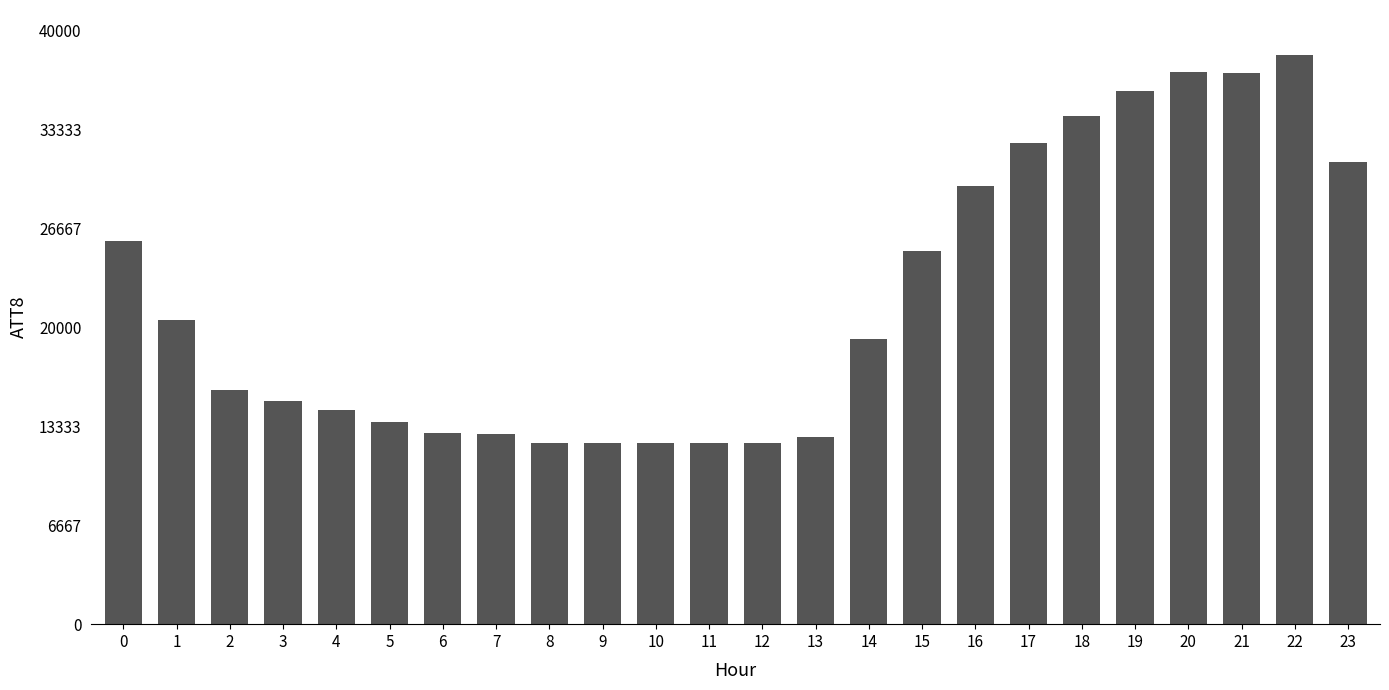

What is the difference between the values at 18 and 7?

21400